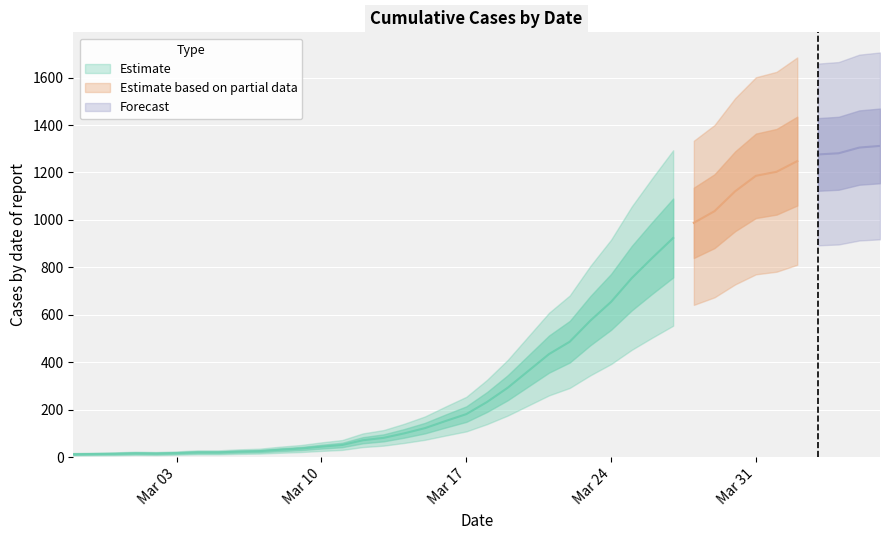

Where is the first local minimum?

2020-03-02